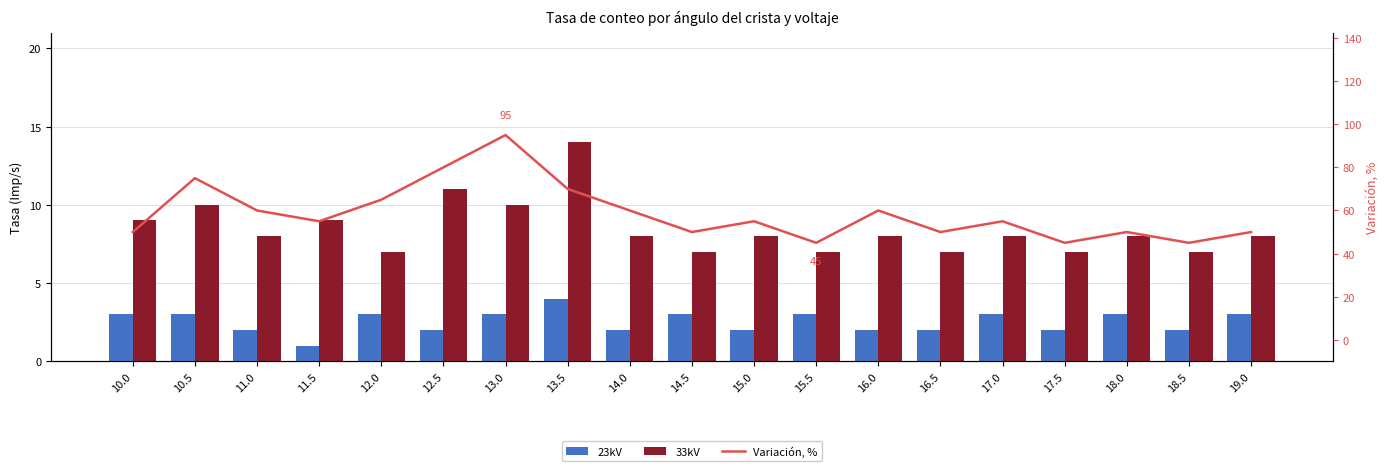

What is the sum of all 23kV values?

48